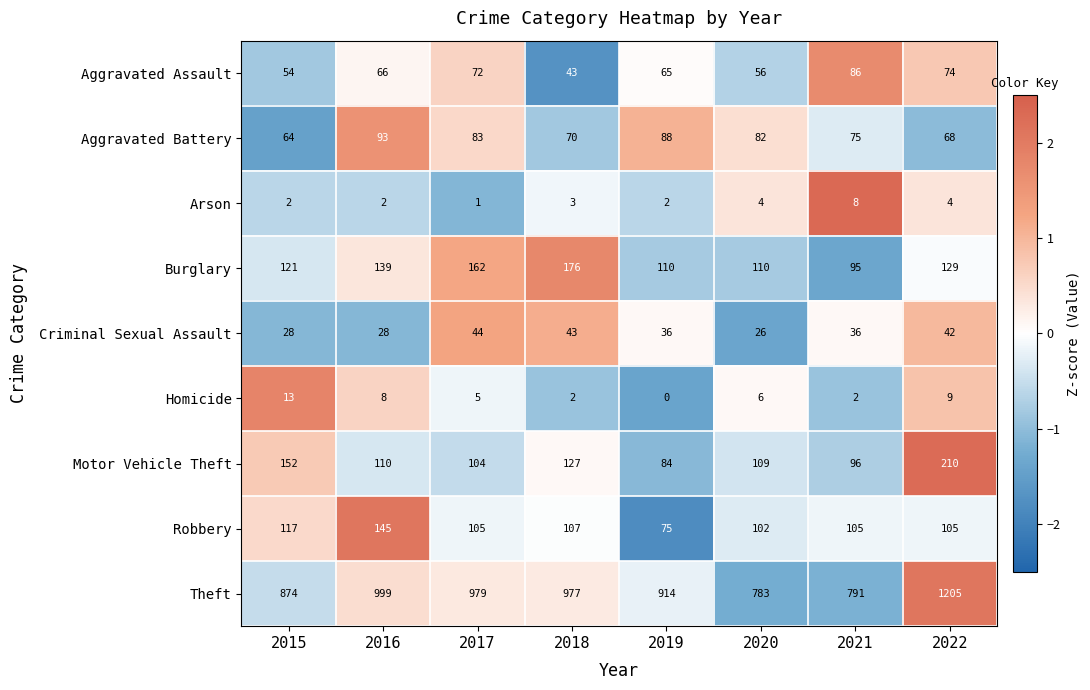

What is the maximum value shown in the chart?

1205